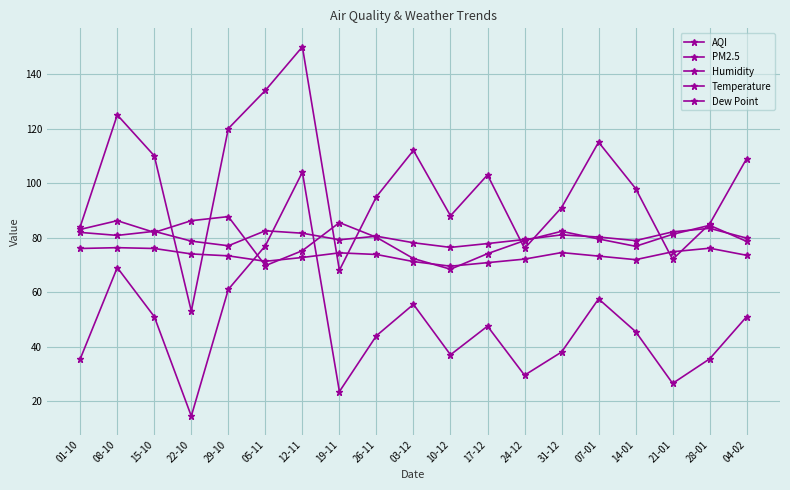

How many series are shown in this chart?

5